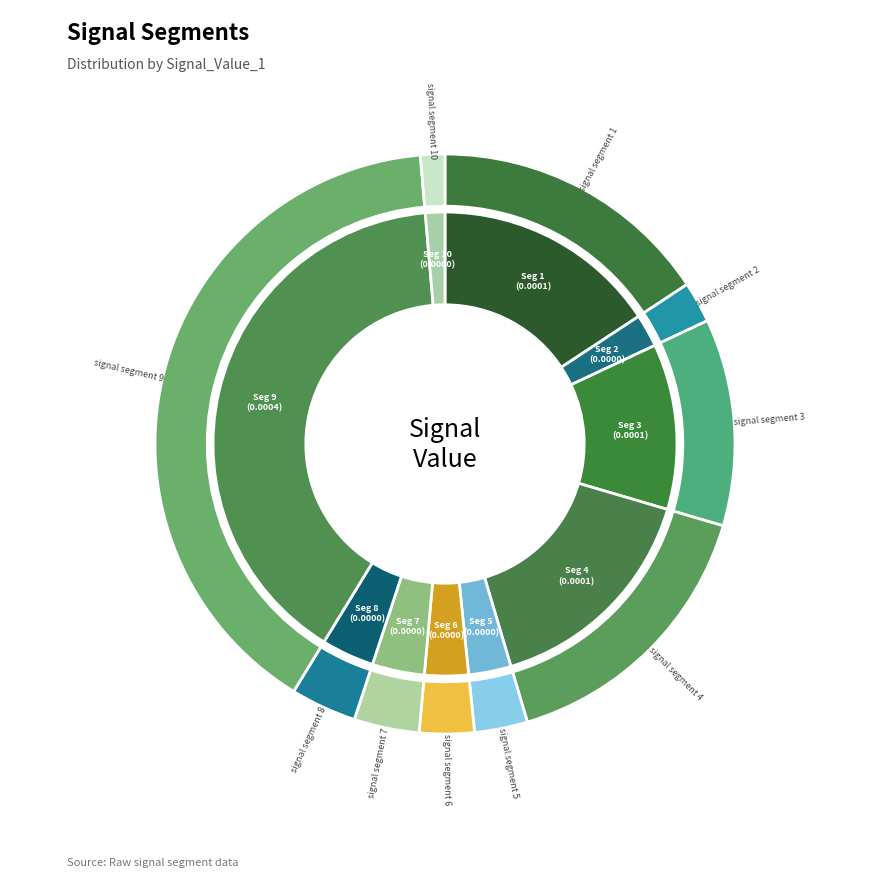

Is there a majority slice in this chart?

No